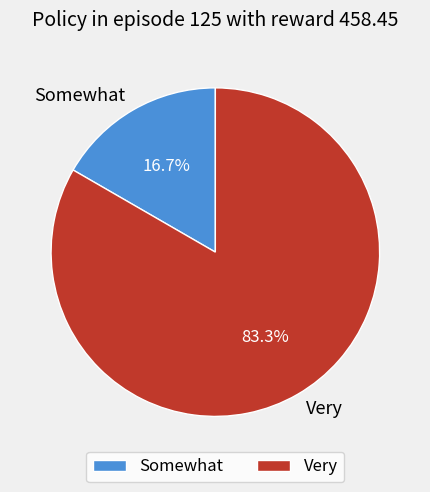

Which slice is the largest?

Very